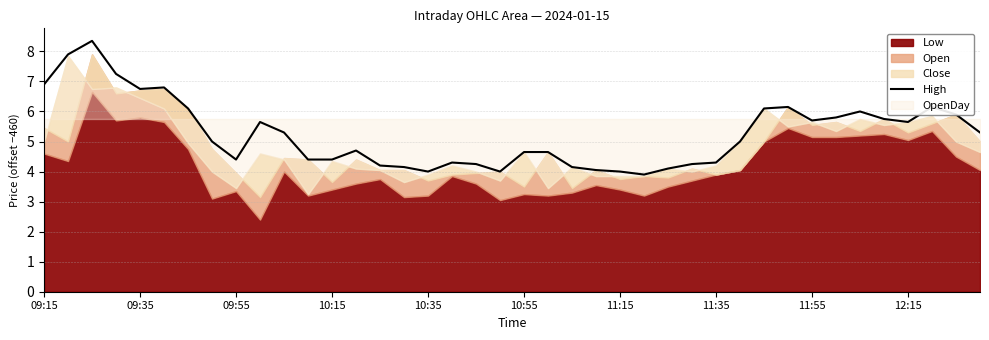

True or false: High has a value of 2.3 at 10:35.

False